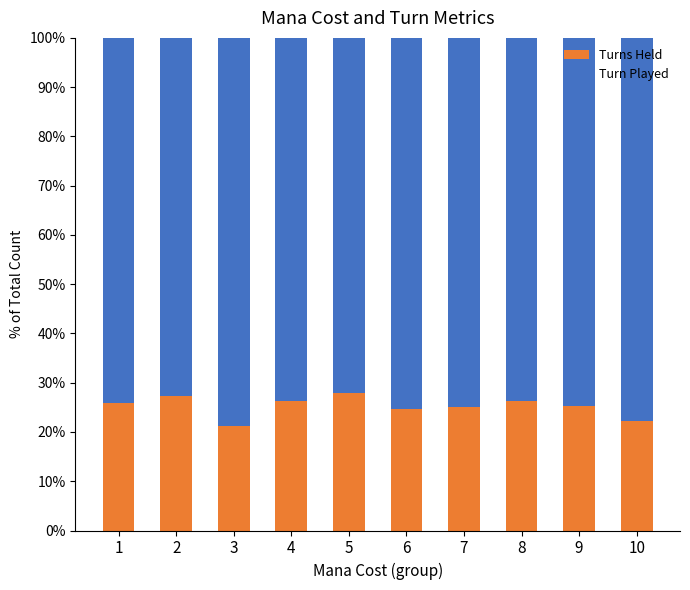

Count the number of categories in the chart.

10